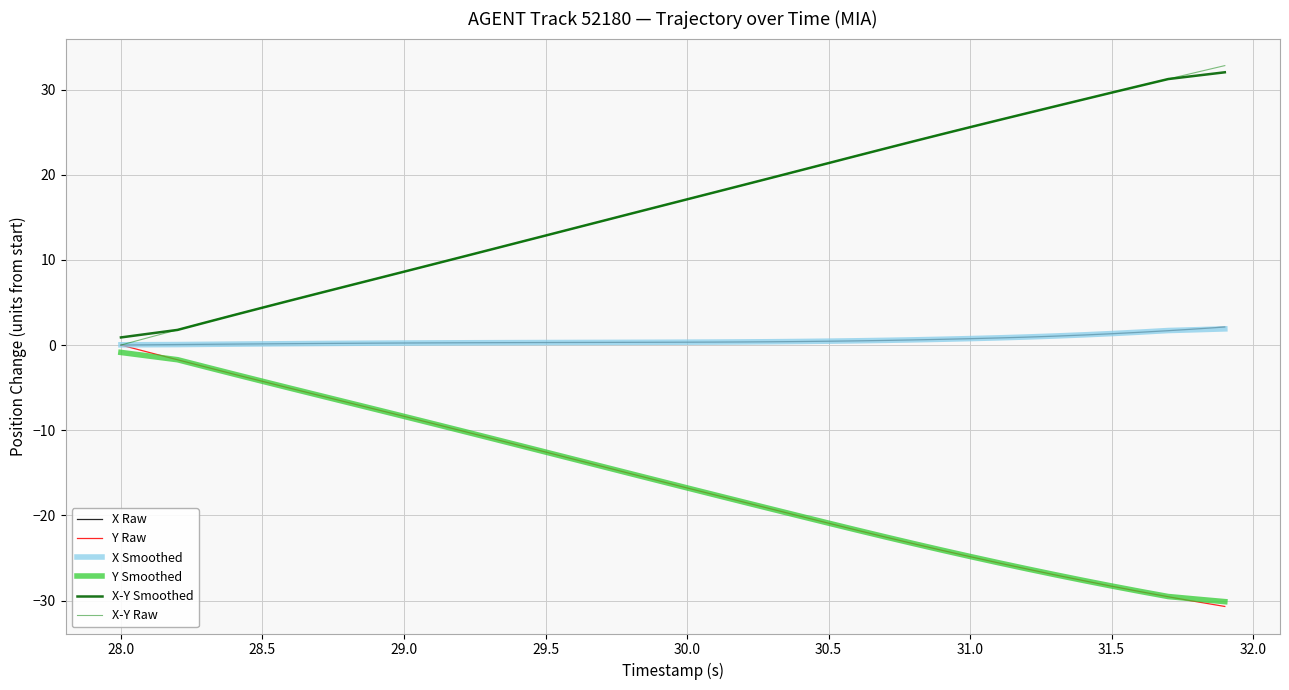

True or false: Y Raw has more than 0 interior local peaks.

False